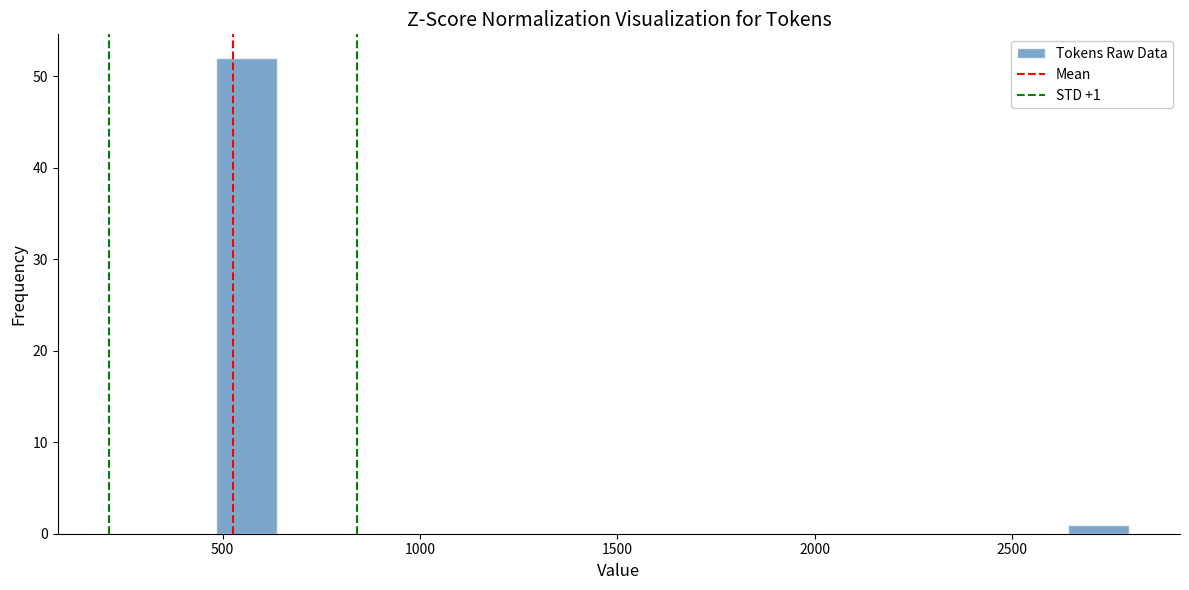

Around what value on the x-axis is the tallest bar? Give the approximate position of its centre, as read against the axis.

550